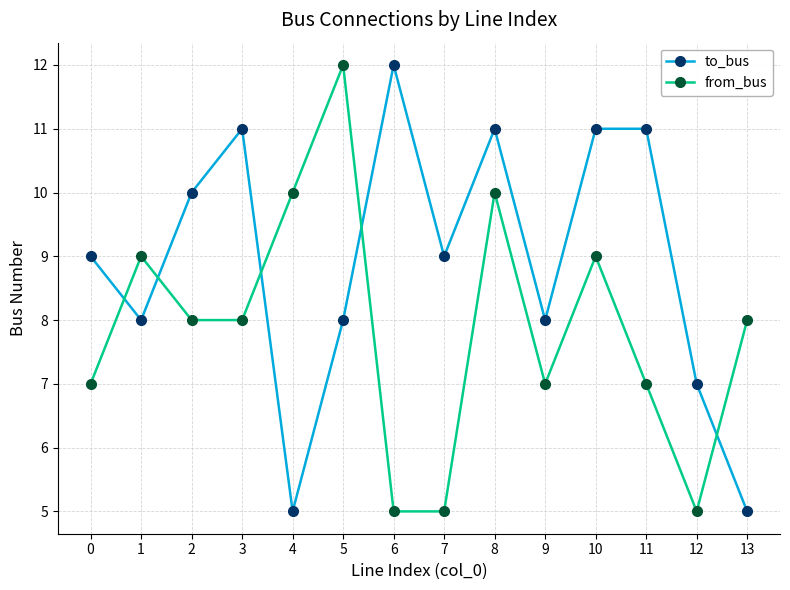

How many categories are shown in the chart?

14